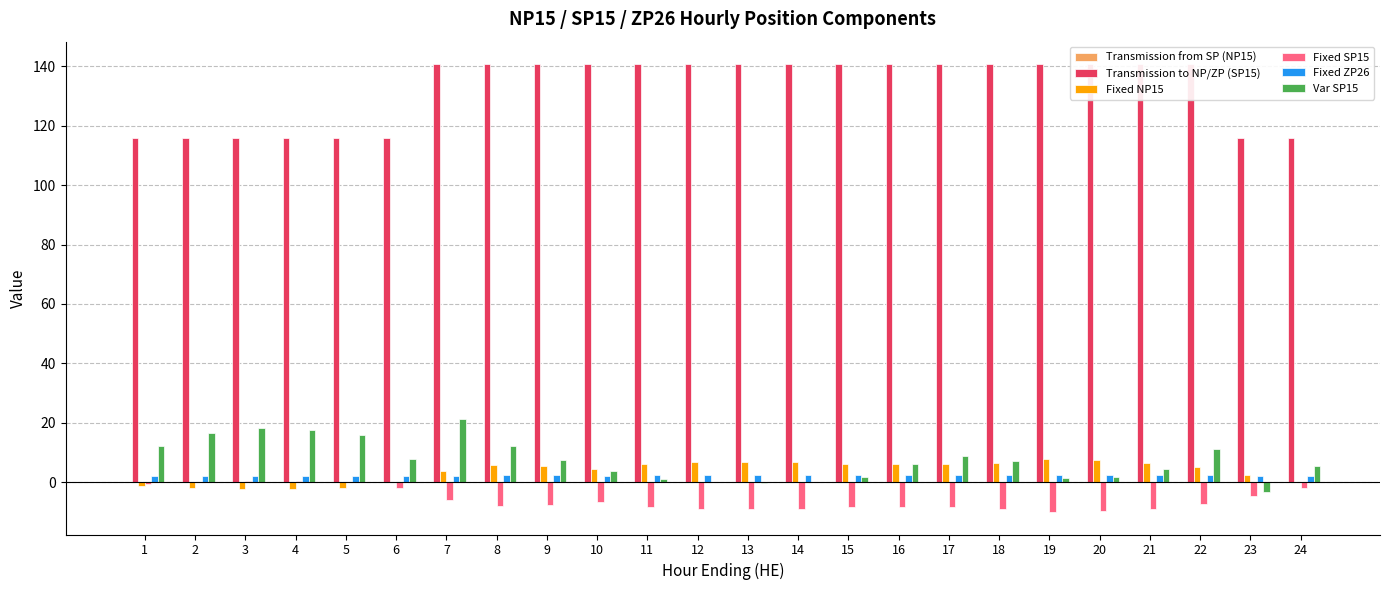

What is the sum of all Transmission to NP/ZP (SP15) values?

3179.2